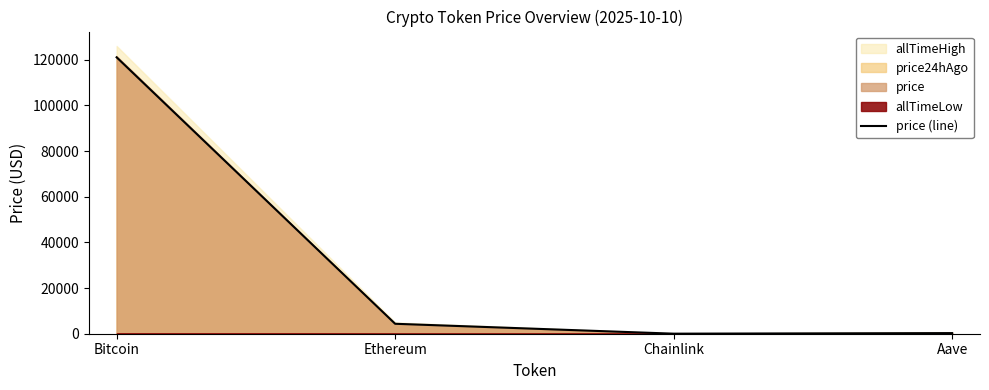

Reading left to right, list all the values displayed in this chart.

121100.0	4357.3	22.1	274.5